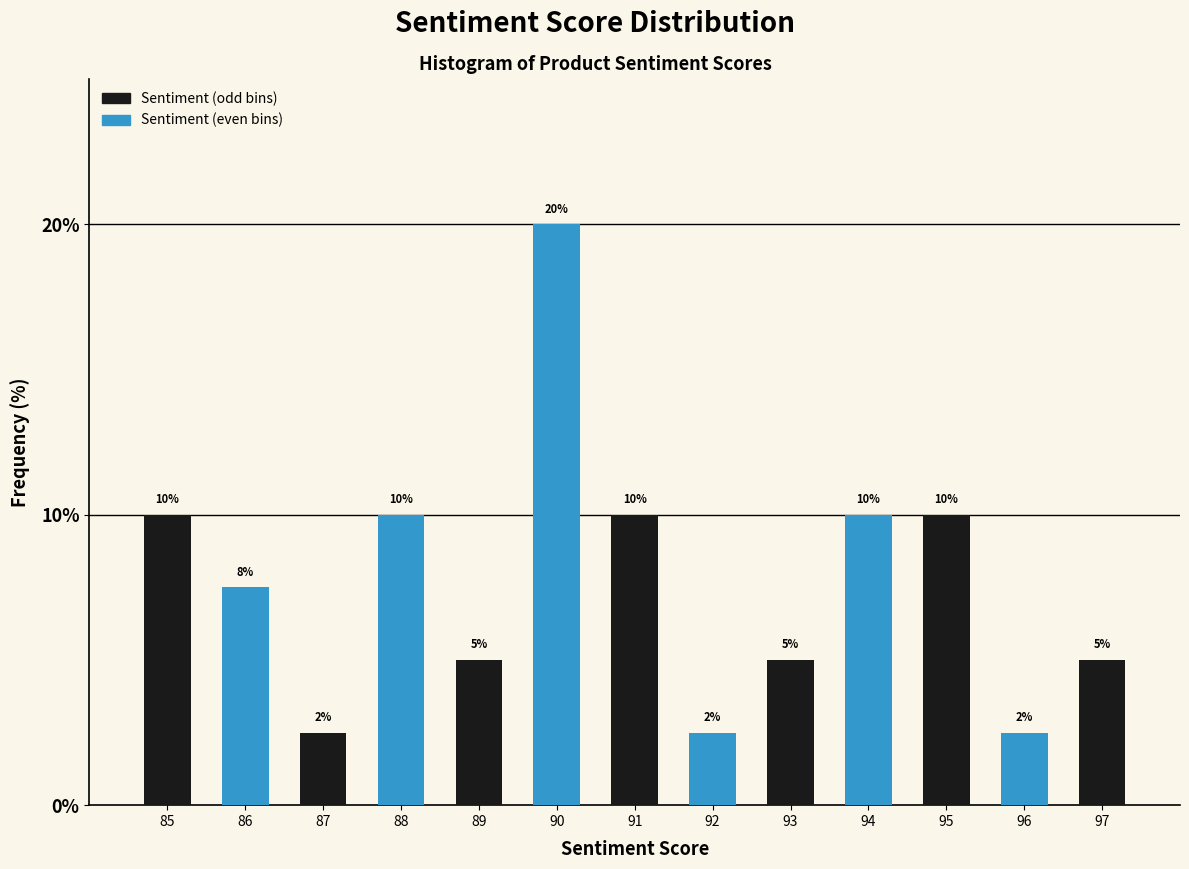

Which has a higher value, 87 or 97?

97